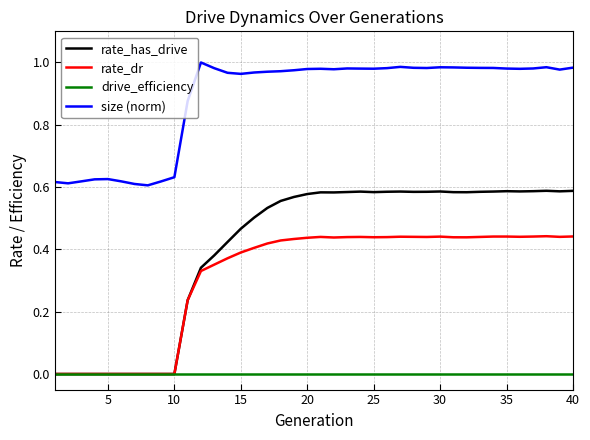

Which series has the largest range (max minus min)?

rate_has_drive